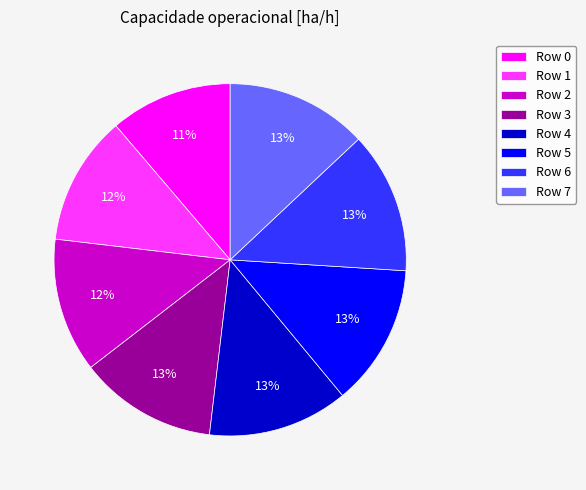

Which slice is the smallest?

Row 0